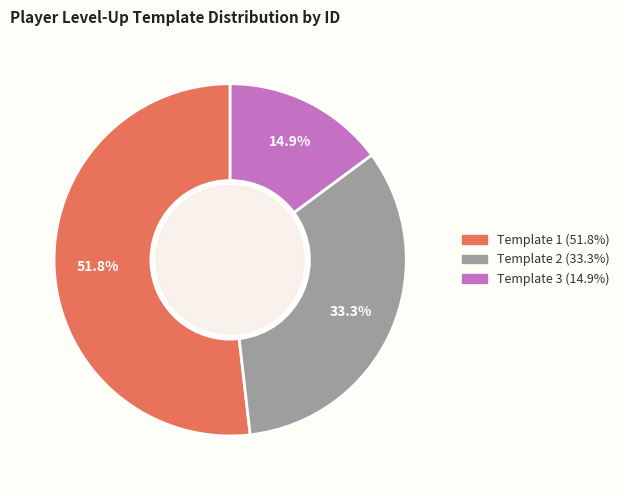

Is there any slice that represents more than half of the pie?

Yes